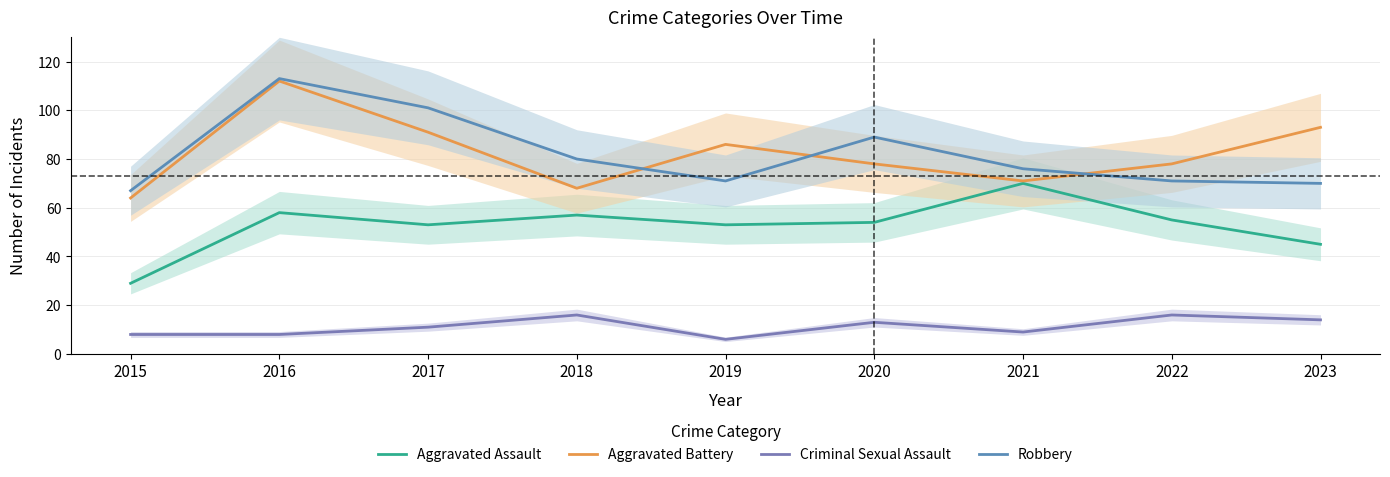

Which label corresponds to the largest value in the chart?

2016